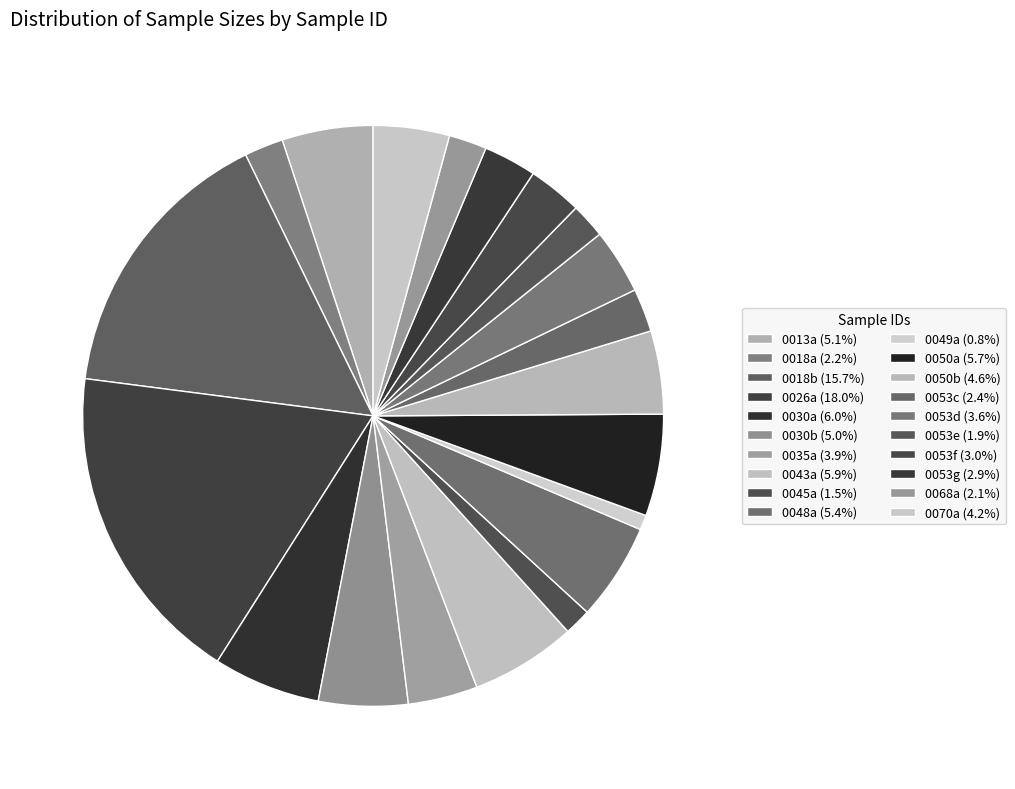

Is 0045a the majority of the pie?

No